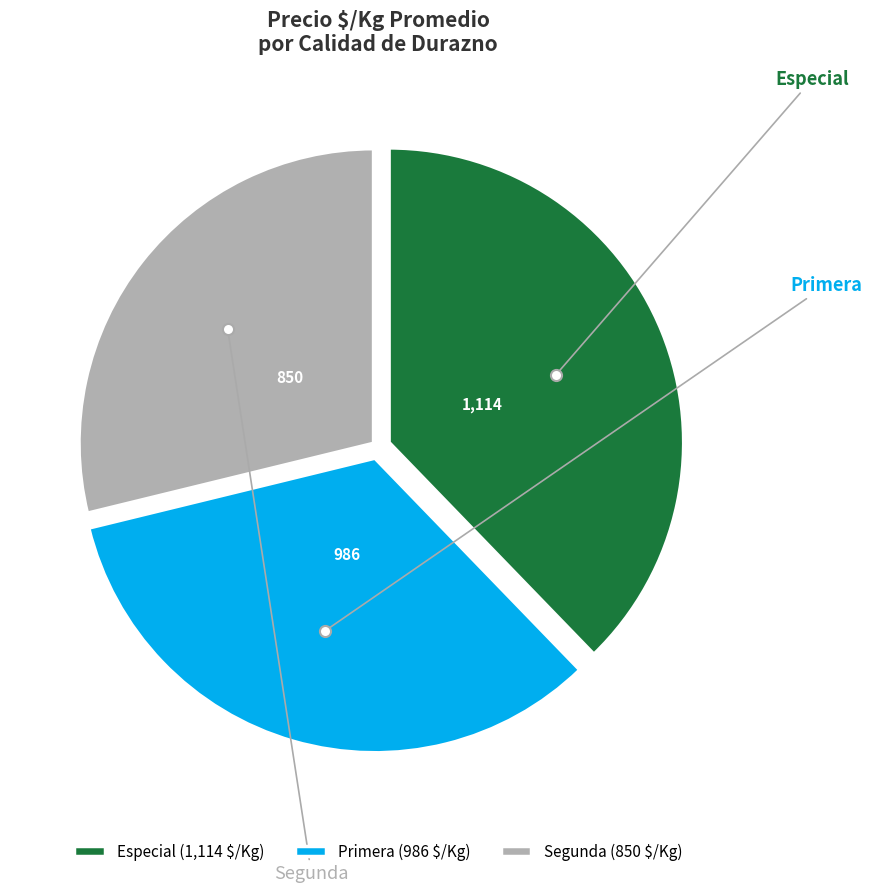

Is there any slice that represents more than half of the pie?

No